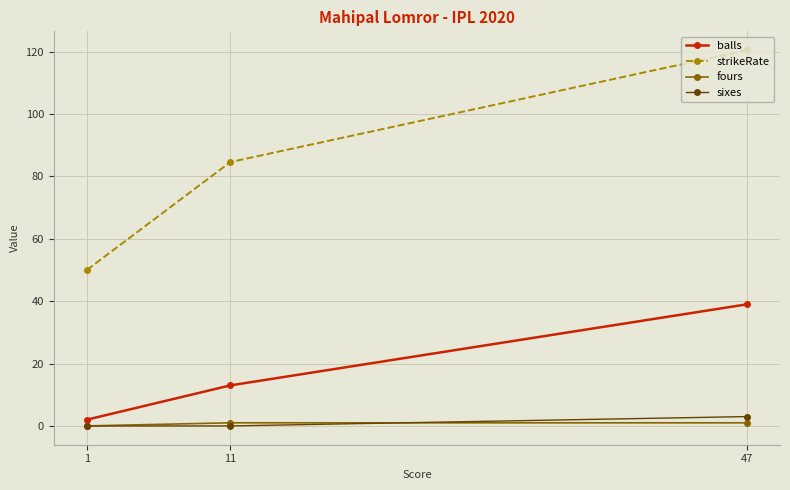

The value of fours at 1 is 0.4. True or false?

False